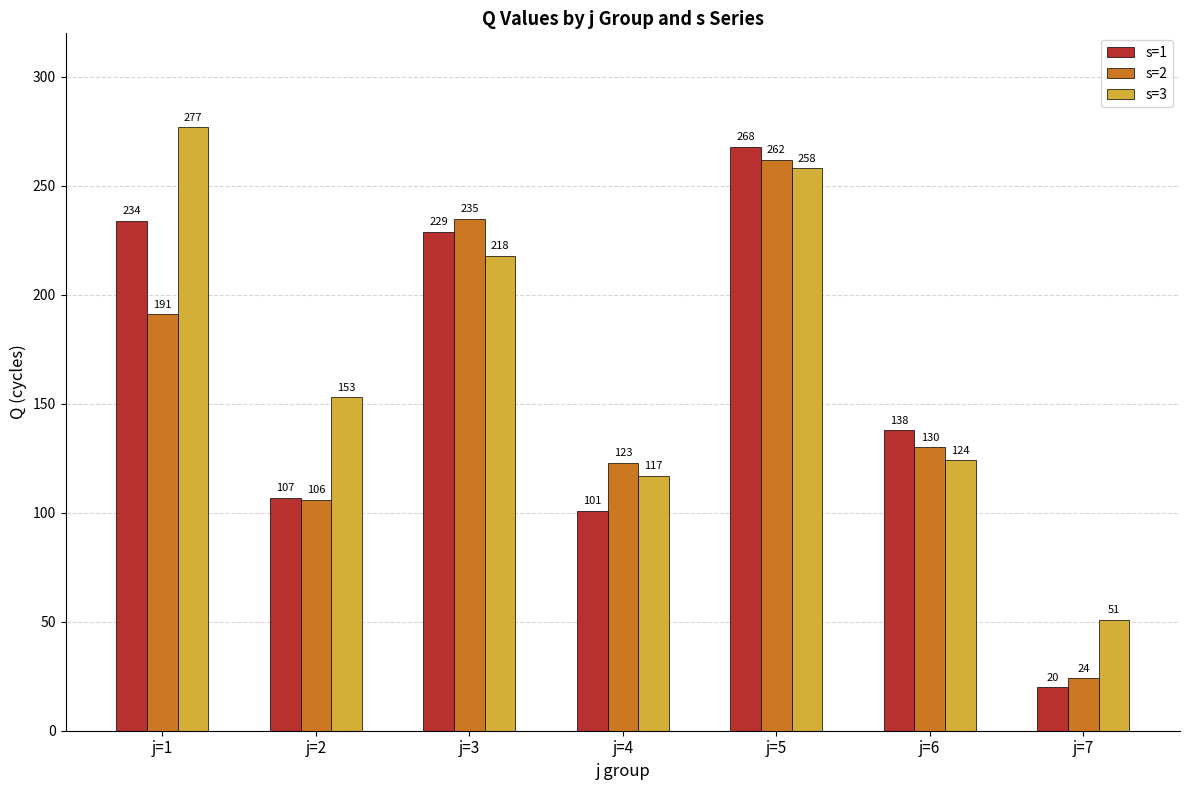

Which category has the lowest value across all series?

j=7